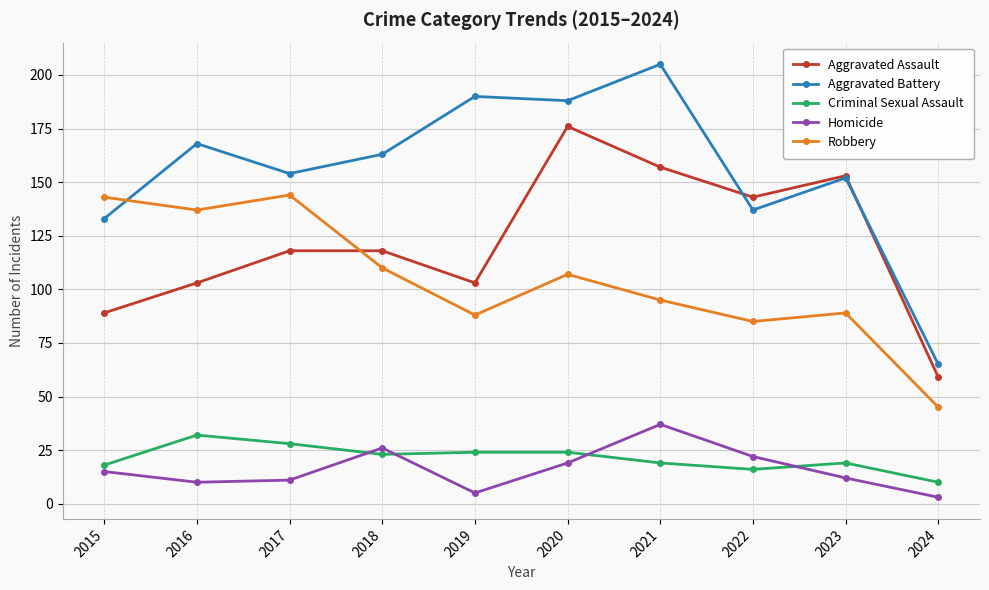

The value of Aggravated Battery at 2023 is 152. True or false?

True